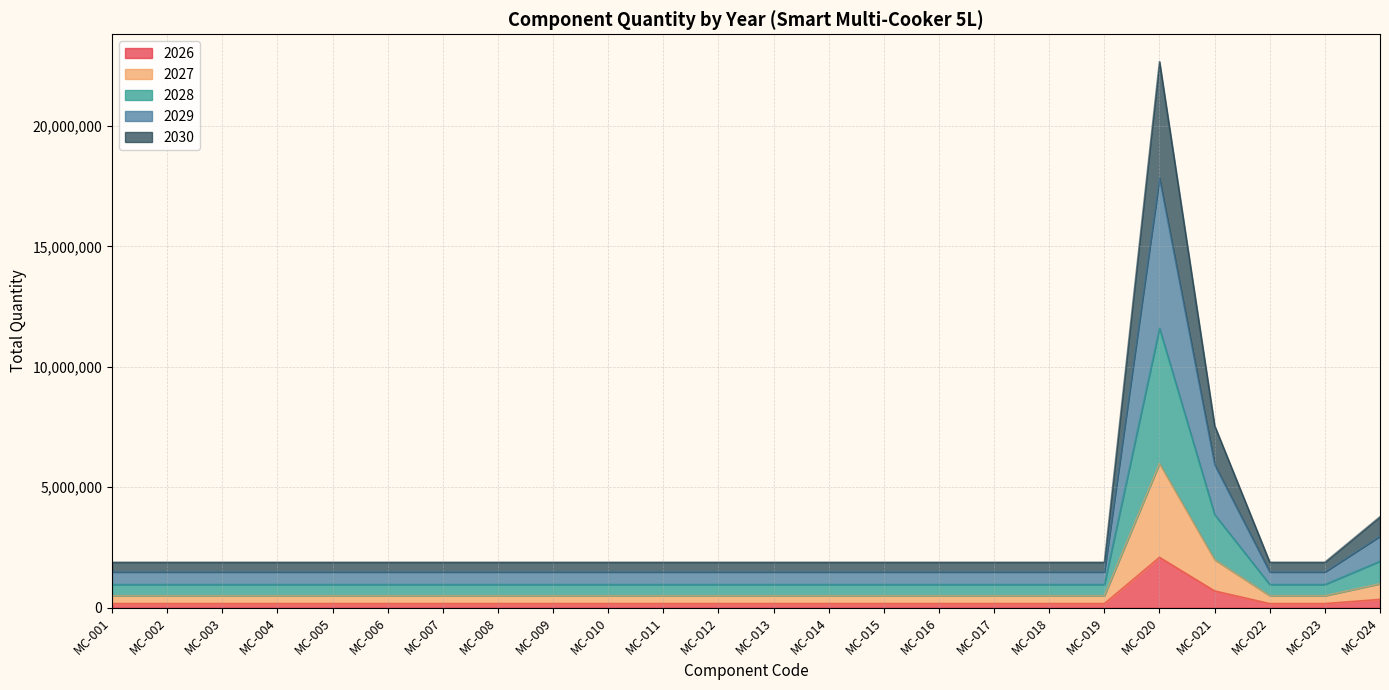

At which category is the sum across all series the highest?

MC-020